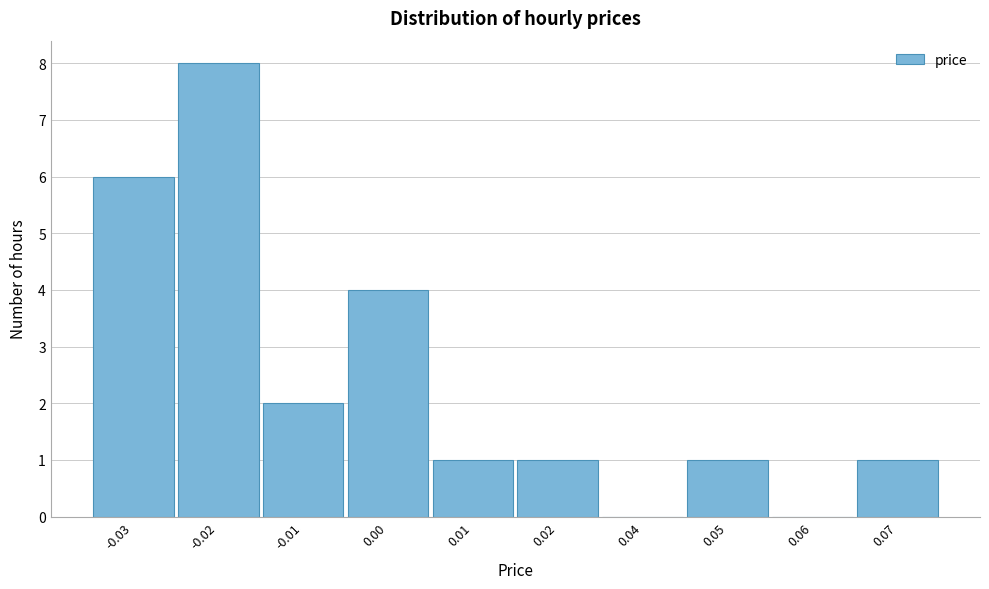

Reading left to right, transcribe all the data shown in this chart.

-0.03=6	-0.02=8	-0.01=2	0.00=4	0.01=1	0.02=1	0.04=0	0.05=1	0.06=0	0.07=1